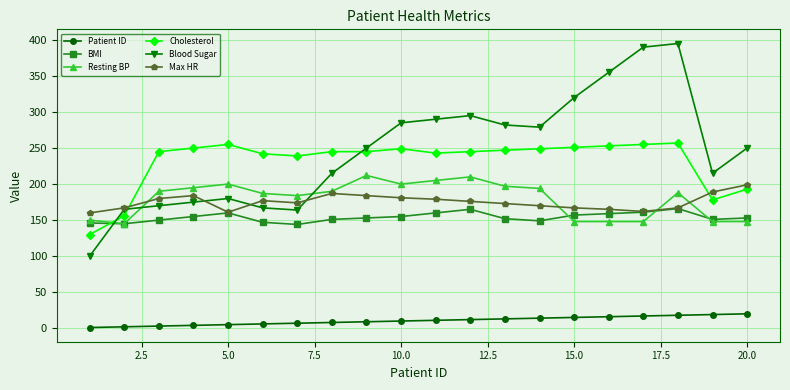

How many times do Cholesterol and Resting BP cross each other?

1